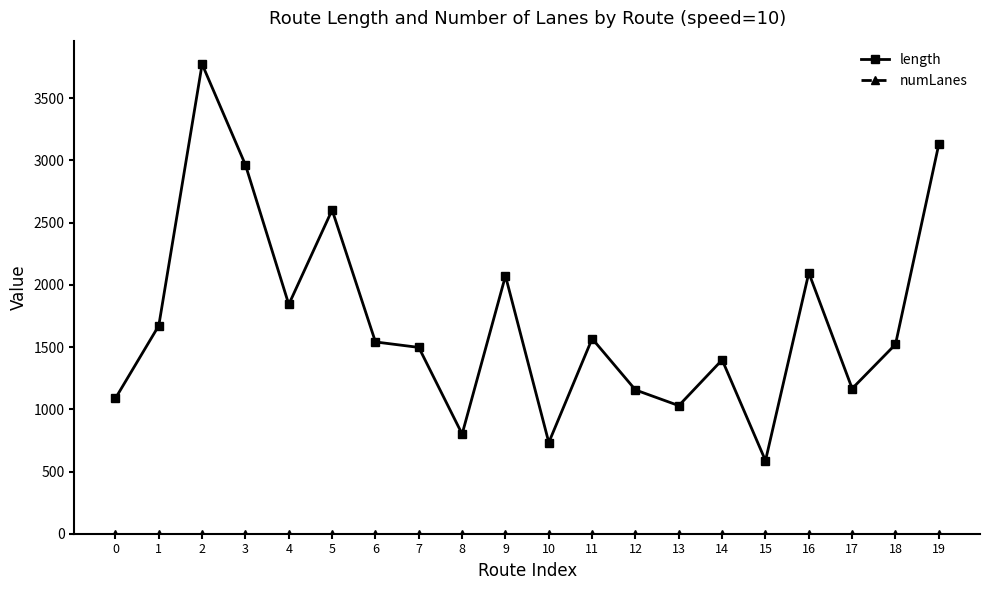

Does the chart have visible grid lines?

No